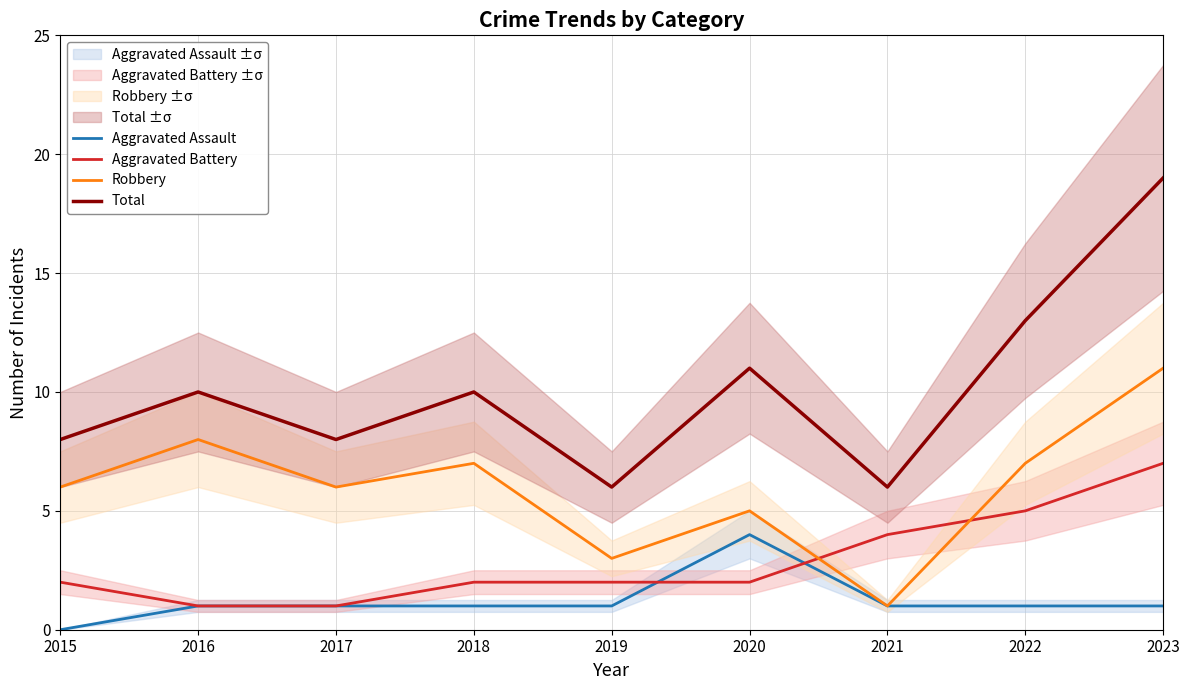

Reading left to right, extract all data points from this chart.

Aggravated Assault: 0	1	1	1	1	4	1	1	1
Aggravated Battery: 2	1	1	2	2	2	4	5	7
Robbery: 6	8	6	7	3	5	1	7	11
Total: 8	10	8	10	6	11	6	13	19